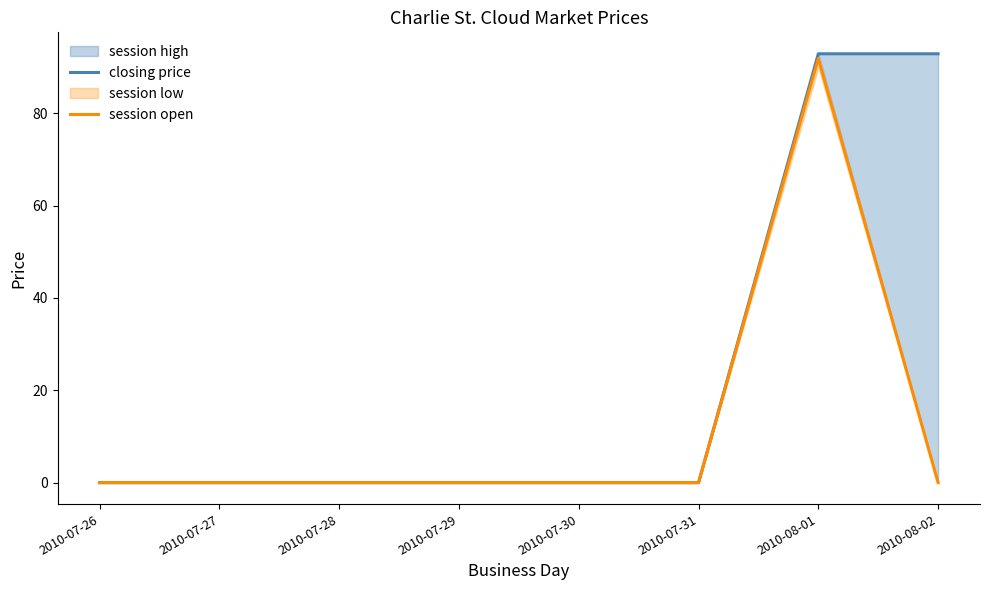

At which category does session open reach its first local peak?

2010-08-01